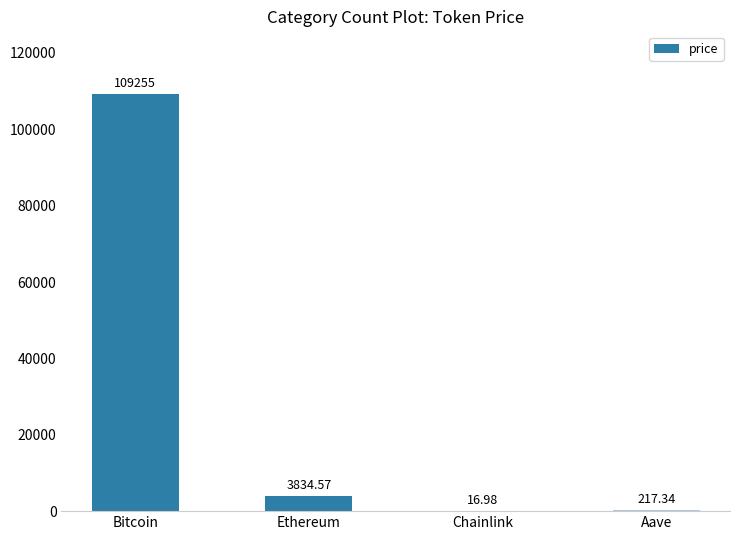

Is it true that the value at Aave is 217.3?

True